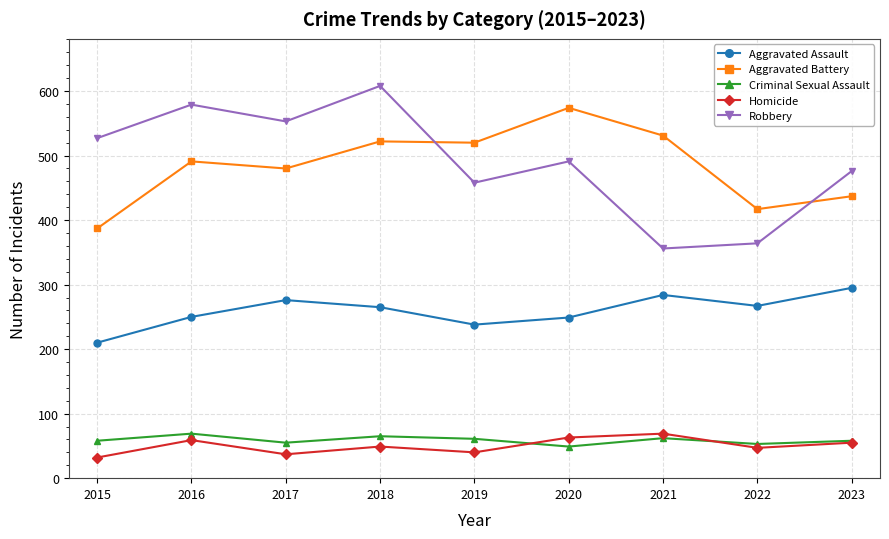

The value of Aggravated Battery at 2021 is 809. True or false?

False